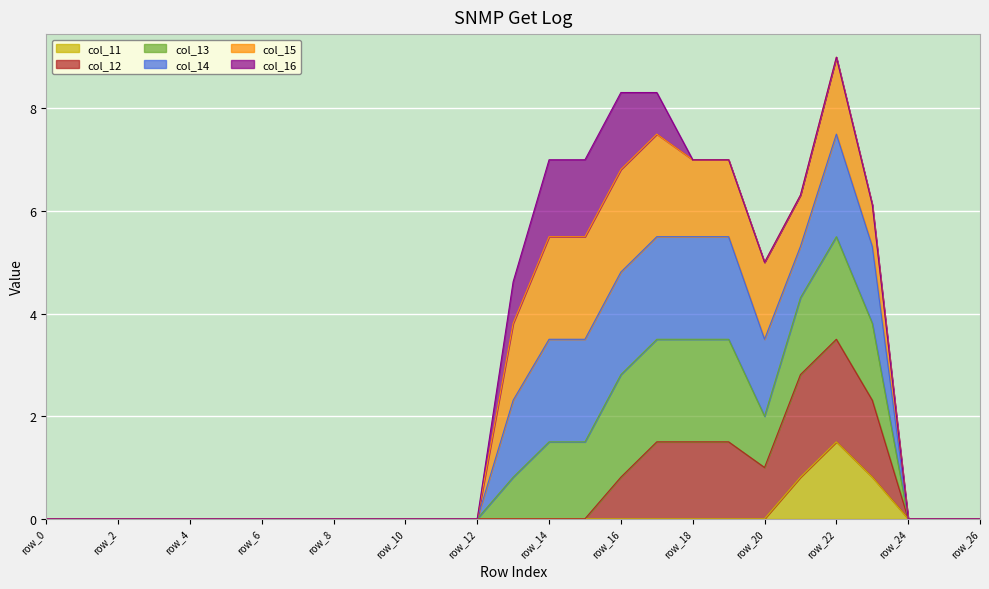

At which category is the sum across all series the highest?

row_22